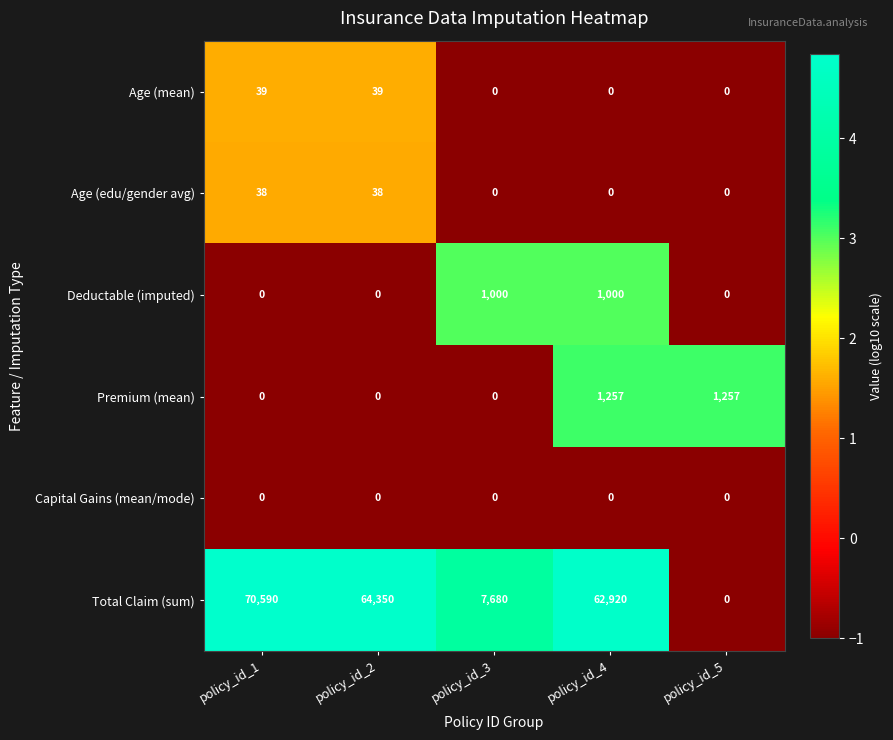

What is the spread (max minus min) of values at policy_id_1?

70590